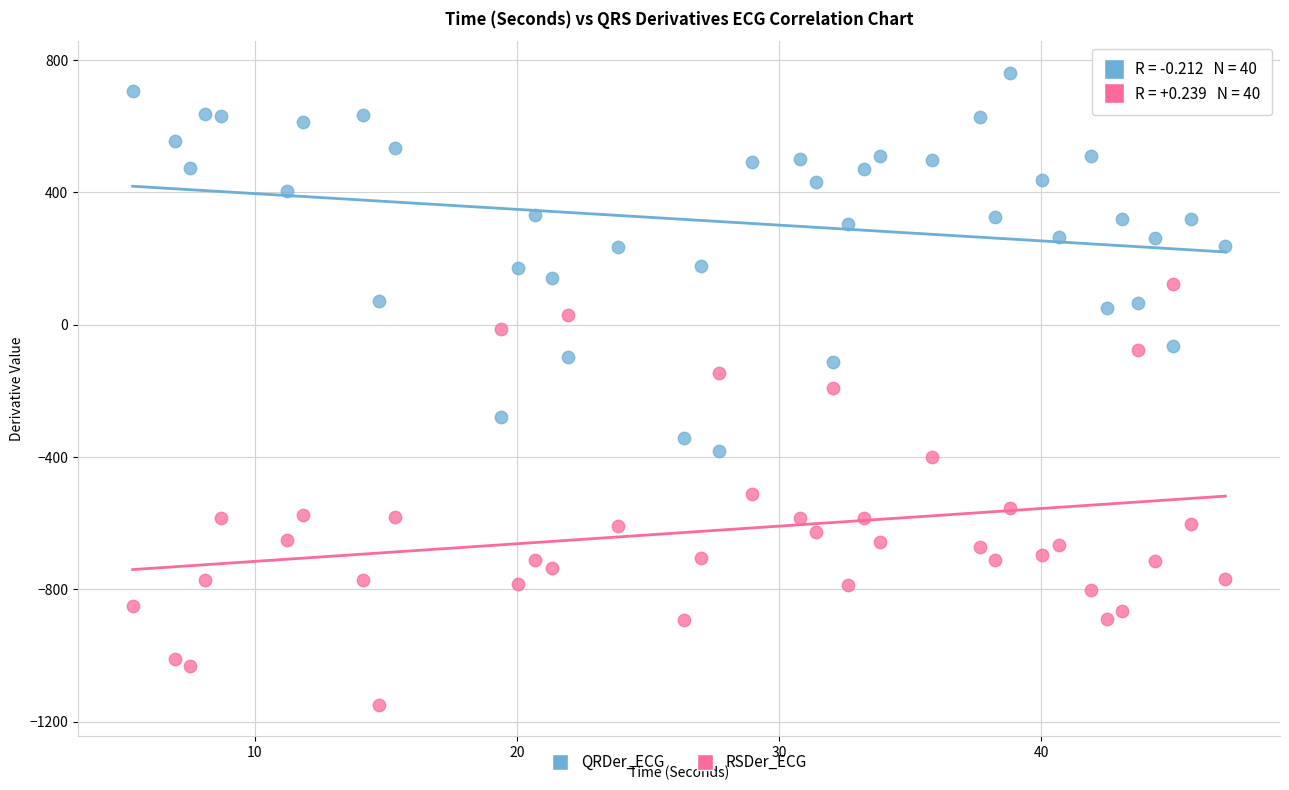

Which series reaches the minimum Y coordinate?

RSDer_ECG